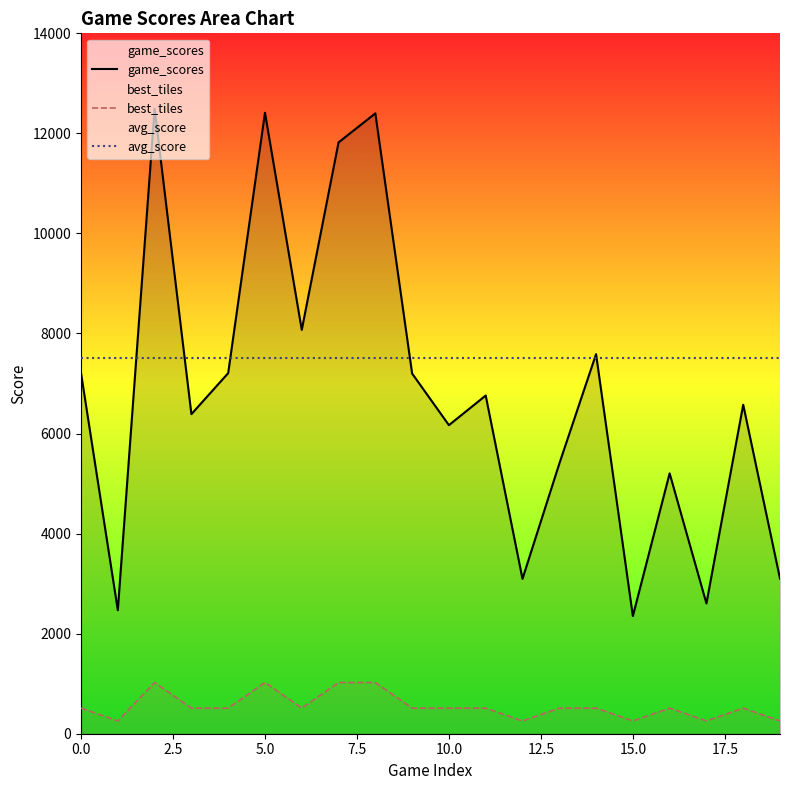

How many lines are shown in the chart?

3